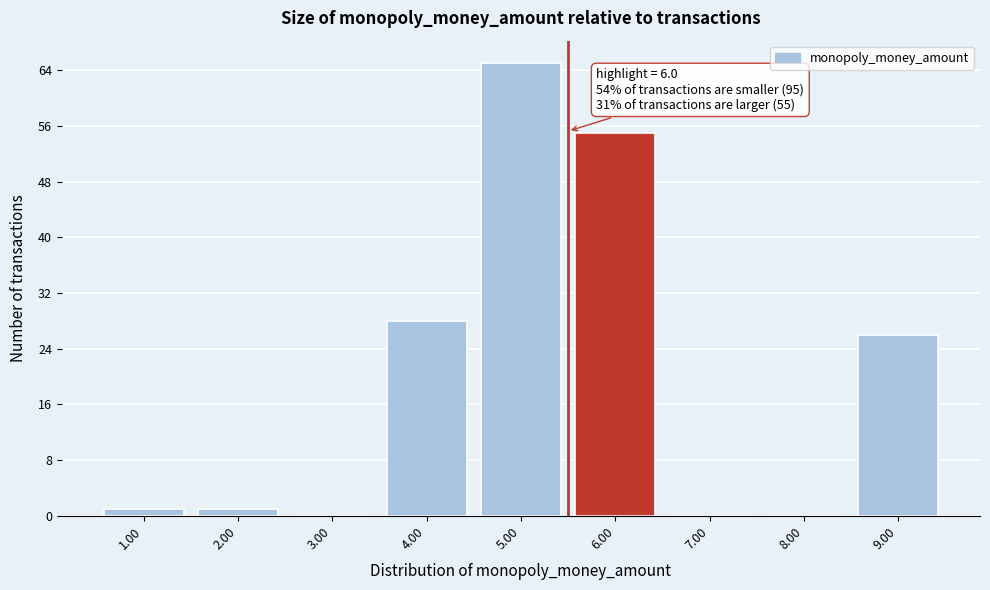

Reading right to left, what are all the values shown in this chart?

9.00=26	8.00=0	7.00=0	6.00=55	5.00=65	4.00=28	3.00=0	2.00=1	1.00=1